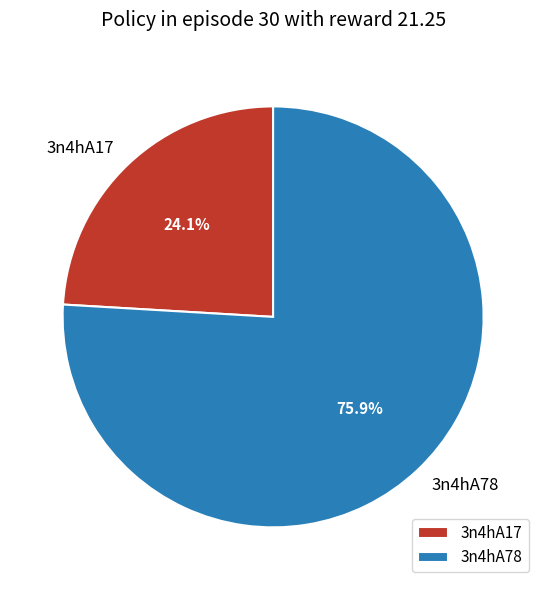

Which slice is the largest?

3n4hA78